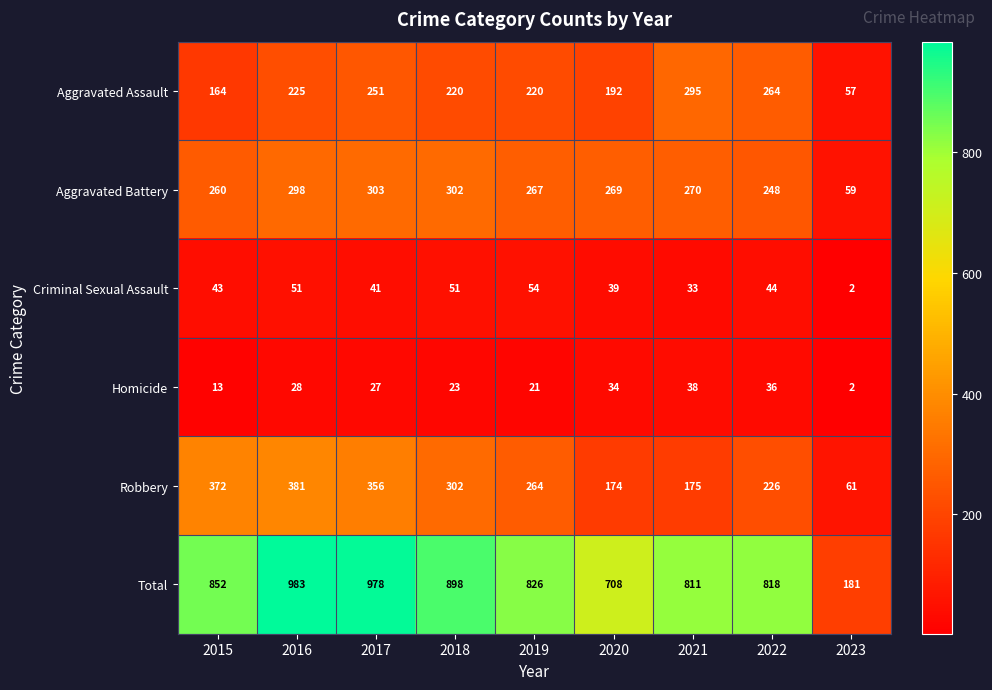

List the labels in order of Robbery value, smallest first.

2023, 2020, 2021, 2022, 2019, 2018, 2017, 2015, 2016